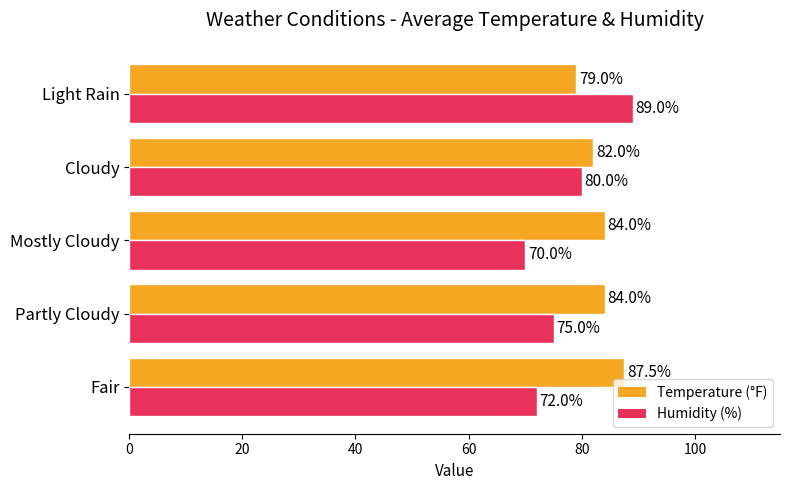

How many series are shown in this chart?

2